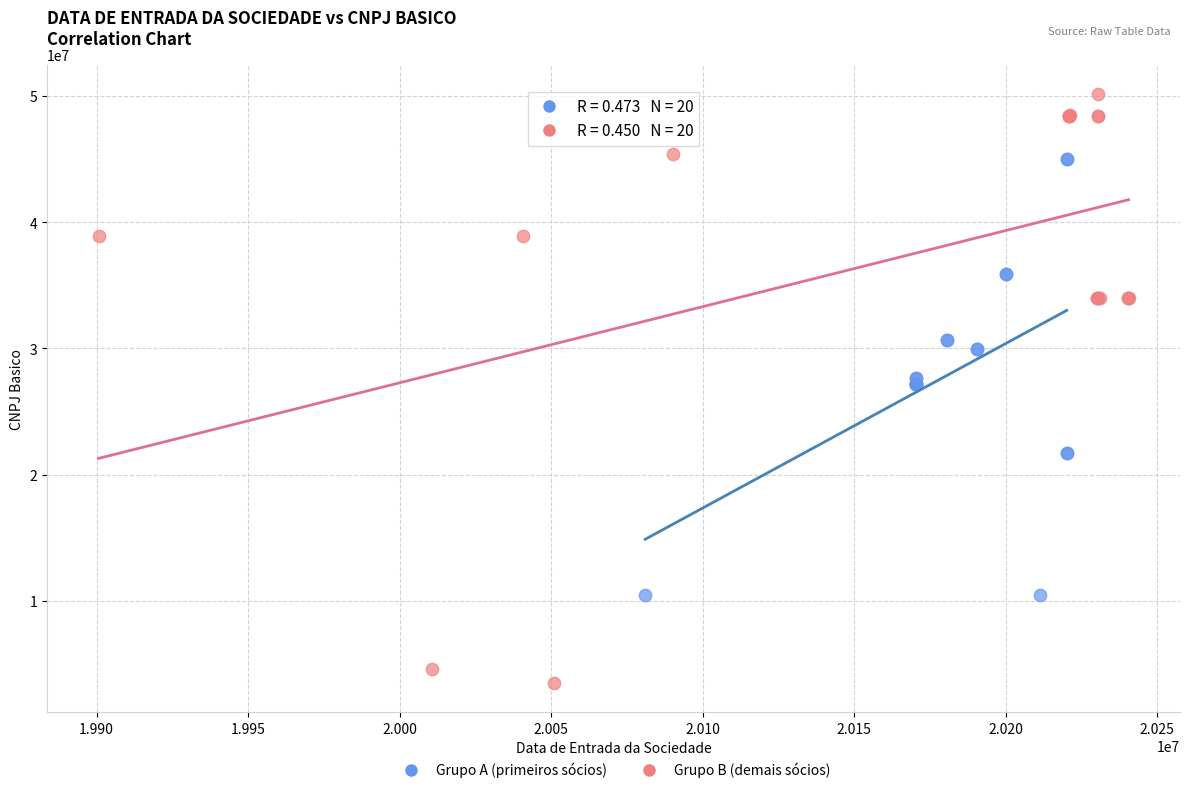

Which series reaches the maximum Y coordinate?

Grupo B (demais sócios)